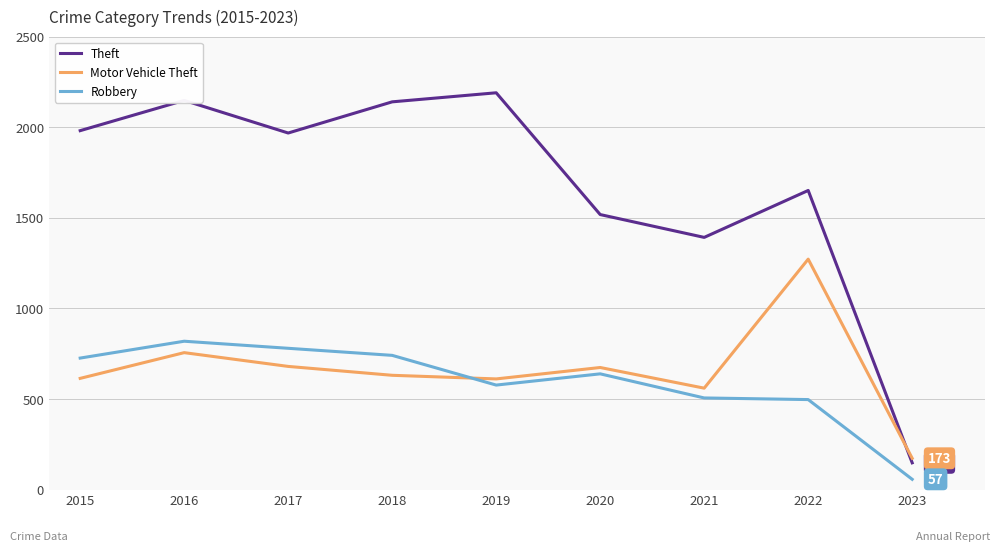

True or false: Motor Vehicle Theft has a value of 680 at 2017.

True